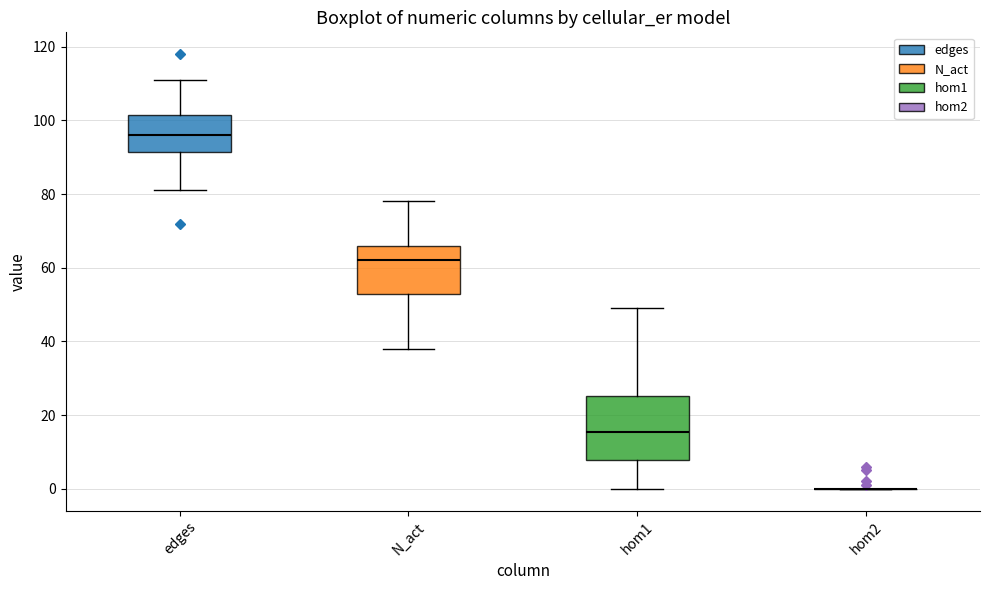

Which box is the tallest, from its lower edge to its upper edge?

hom1